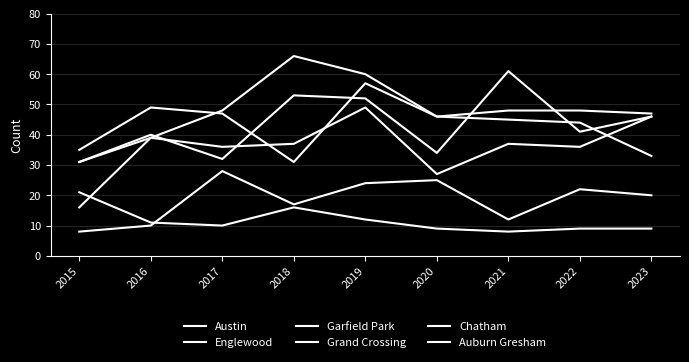

Is this an area chart (filled region under the line)?

No